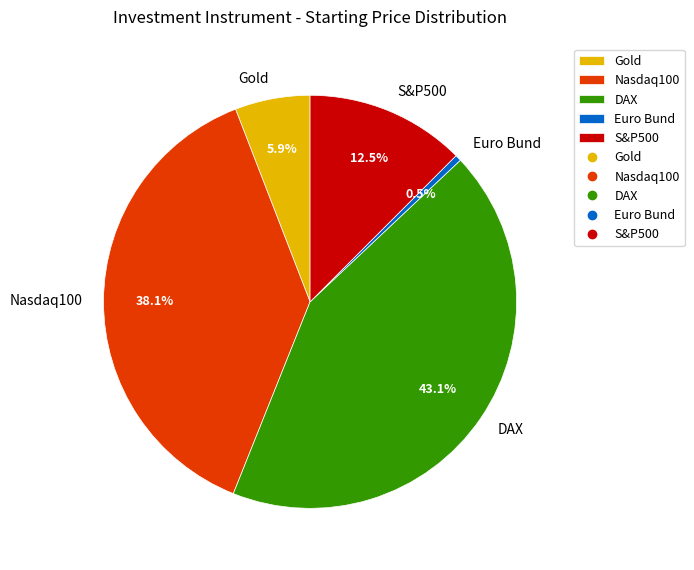

Count the number of slices in the pie.

5